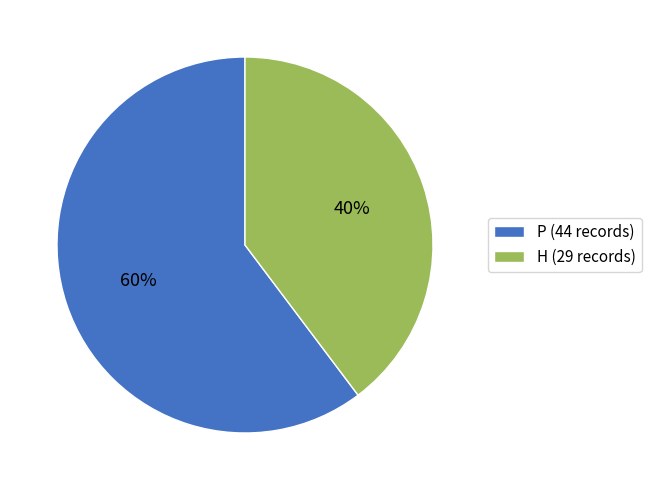

The H slice represents 49% of the pie. True or false?

False